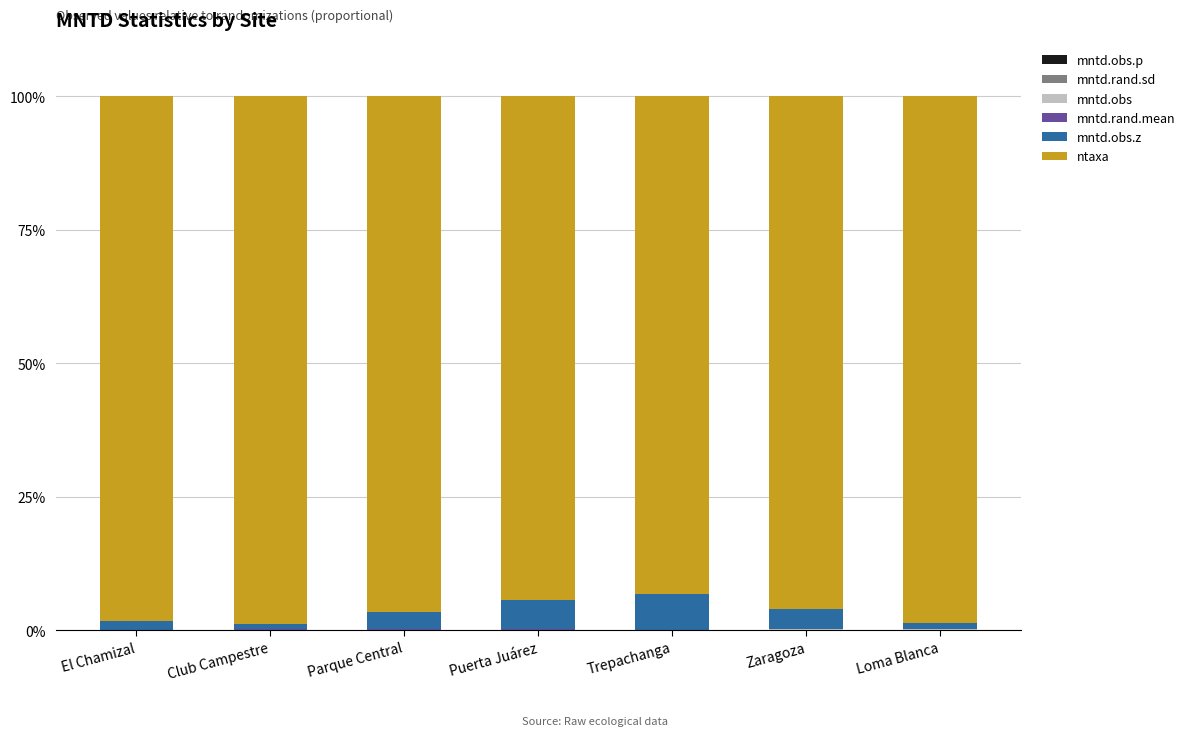

Count the number of categories in the chart.

7